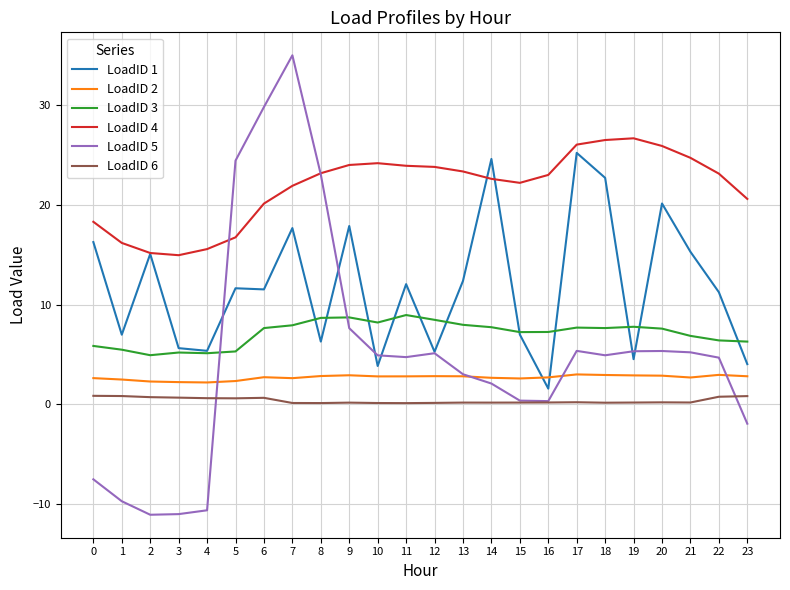

What is the highest value of the LoadID 6 series?

0.9